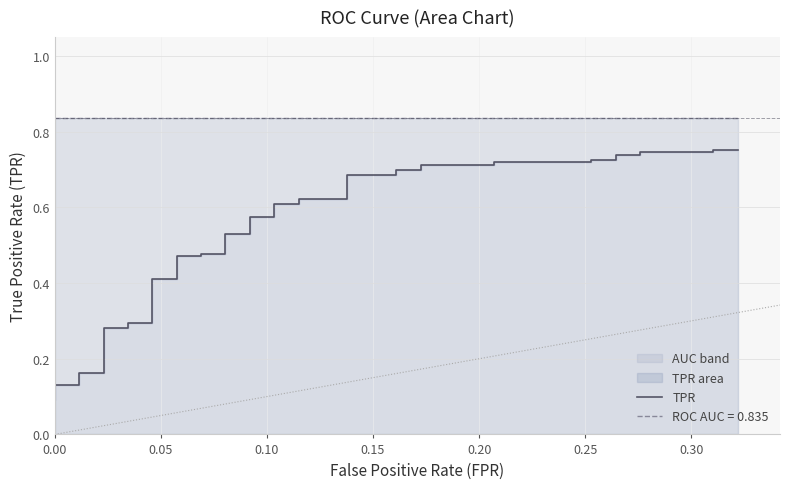

What is the value of the 25th point from the left?

0.7